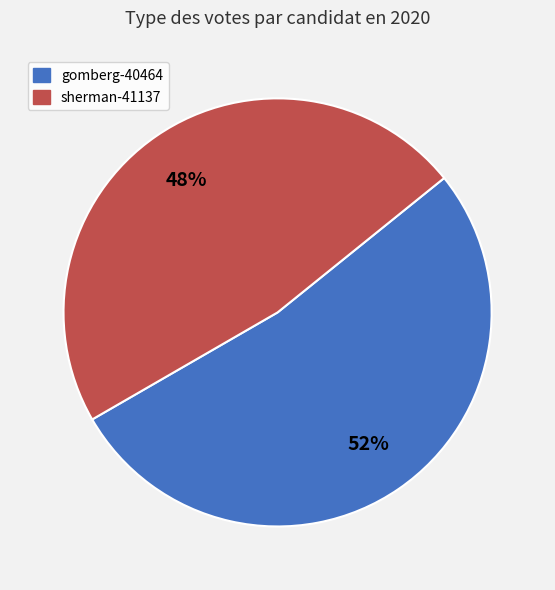

Is it true that sherman-41137 is 48% of the pie?

True